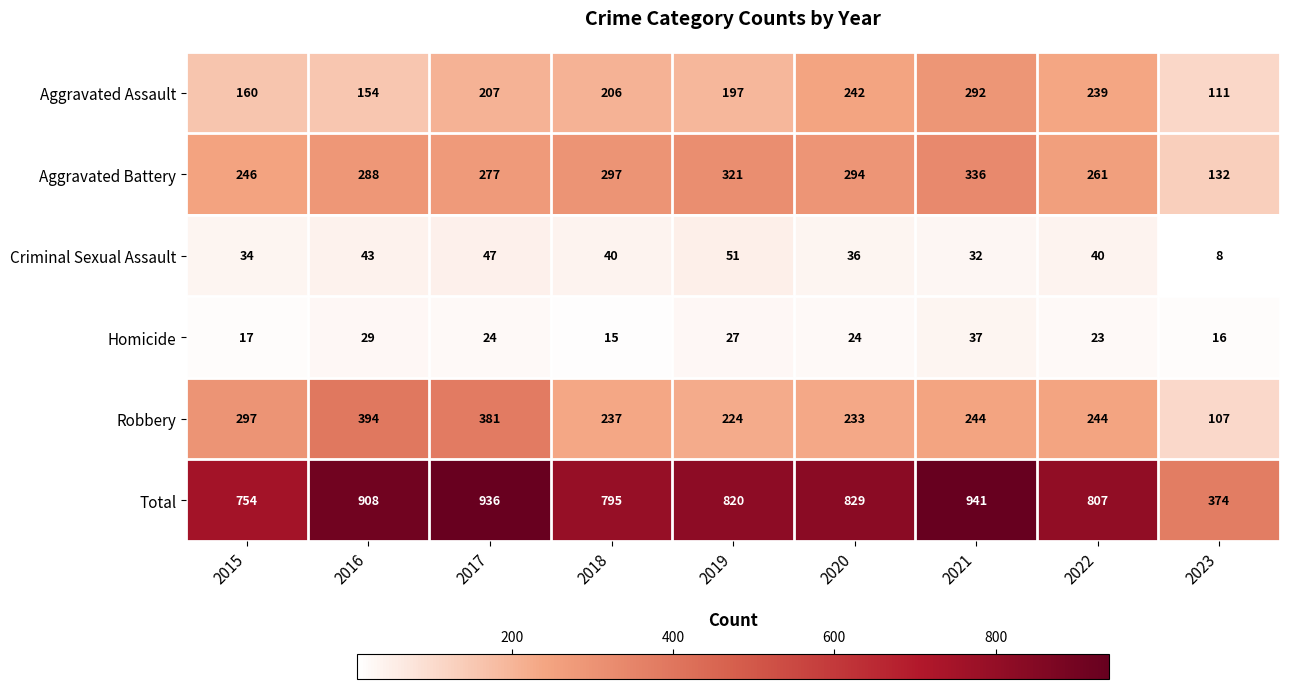

What is the average value of the Total series?

796